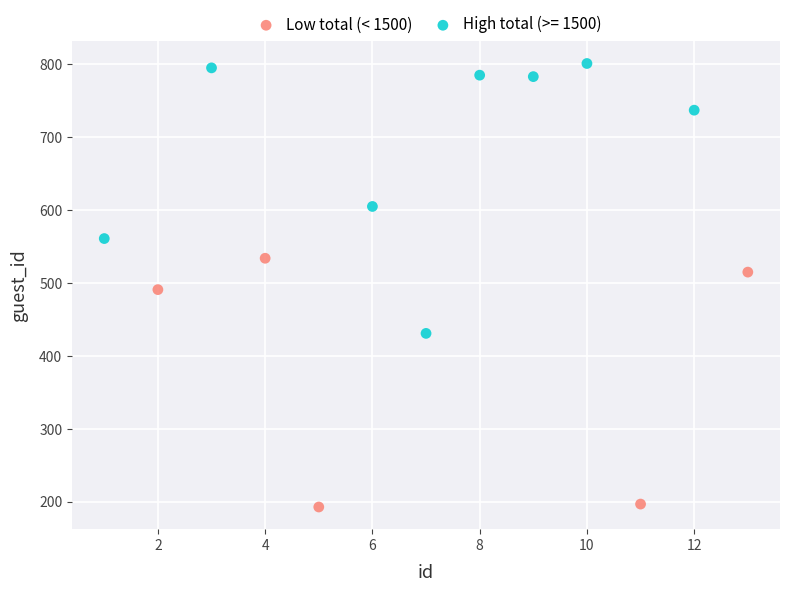

Which series contains the highest Y value?

High total (>= 1500)